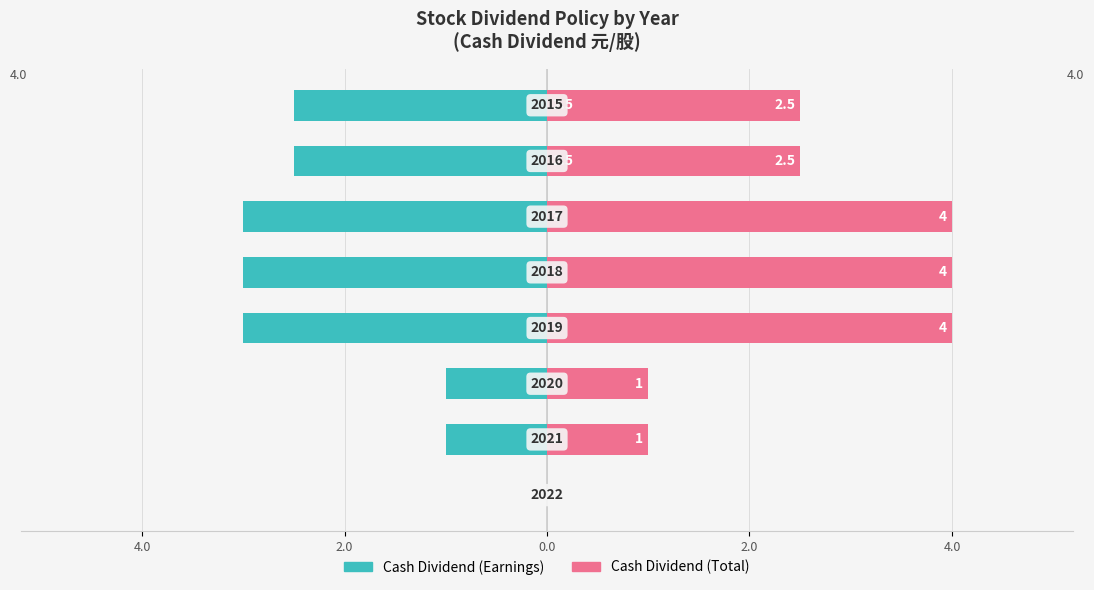

What is the difference between the highest and lowest values at 2.0?

2.0